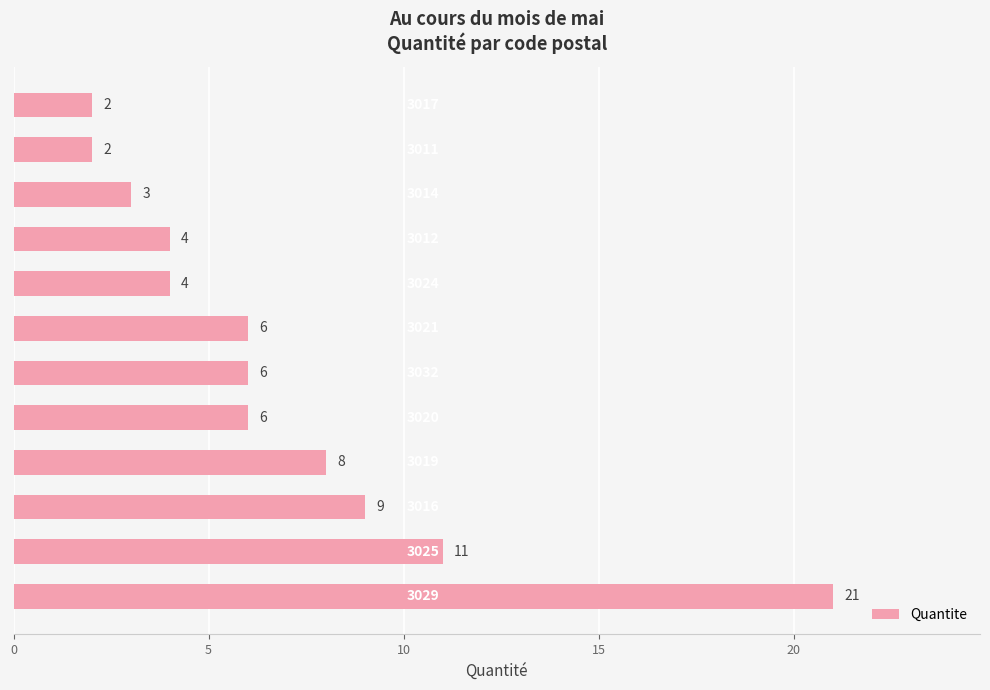

What is the sum of all values?

82